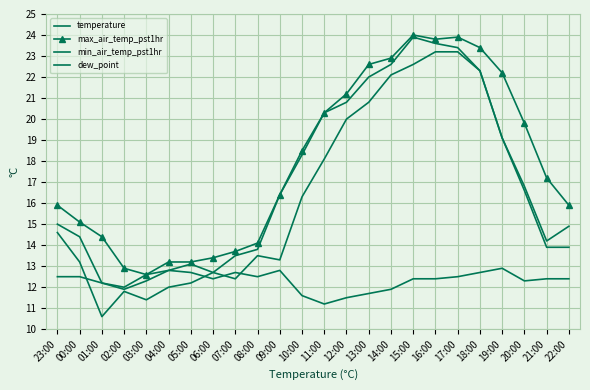

What is the smallest value displayed?

10.6